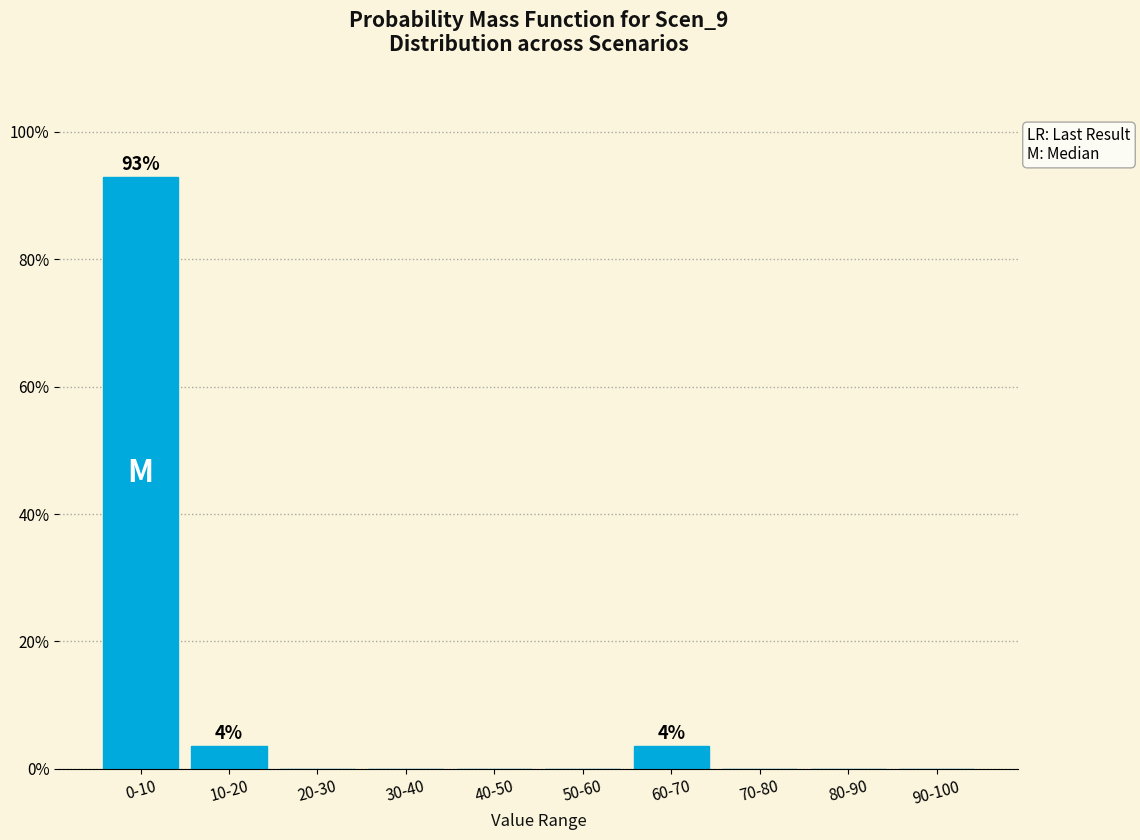

Reading left to right, what are all the values shown in this chart?

0-10=92.9	10-20=3.6	20-30=0.0	30-40=0.0	40-50=0.0	50-60=0.0	60-70=3.6	70-80=0.0	80-90=0.0	90-100=0.0